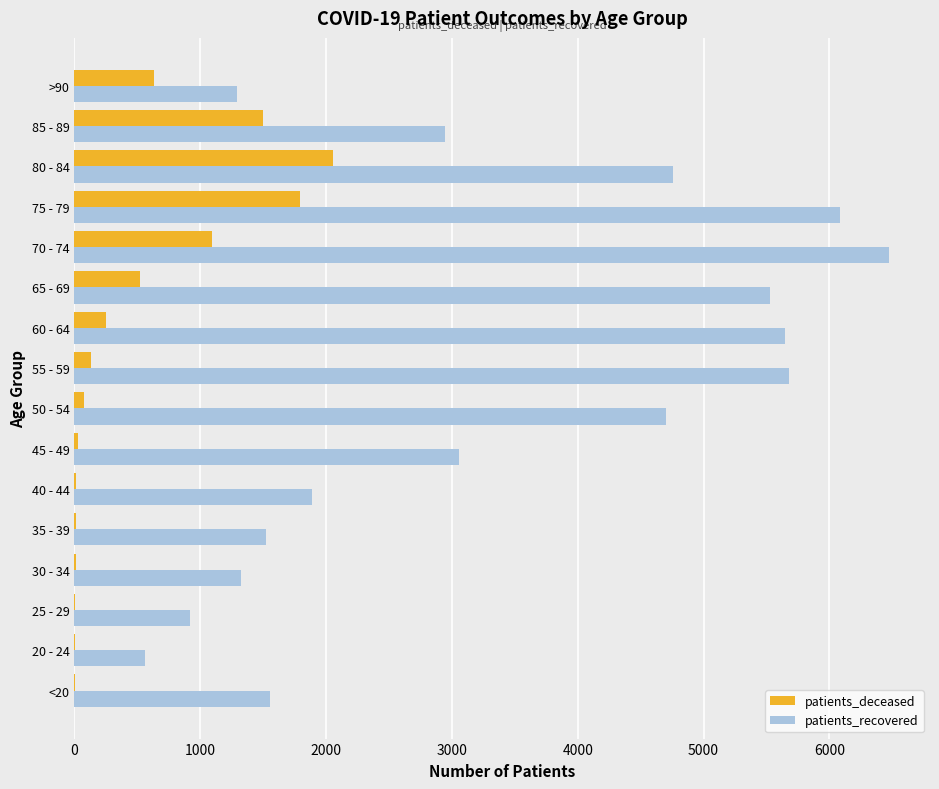

What is the sum of all patients_deceased values?

8136